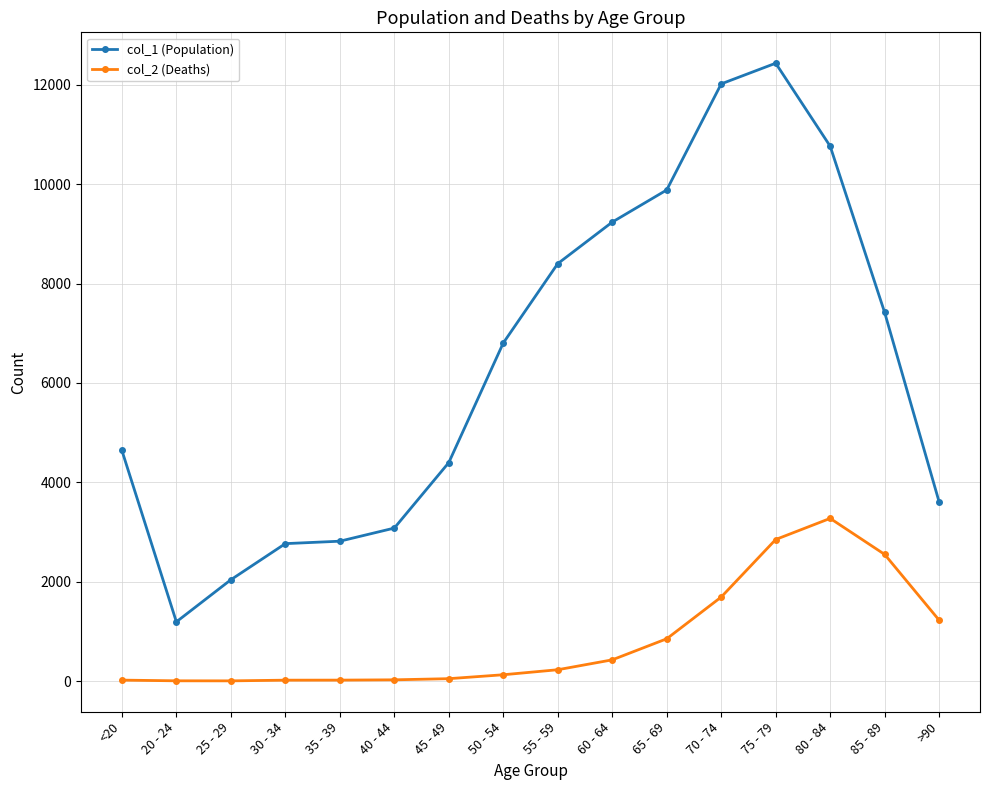

Which category has the highest value in the col_2 (Deaths) series?

80 - 84